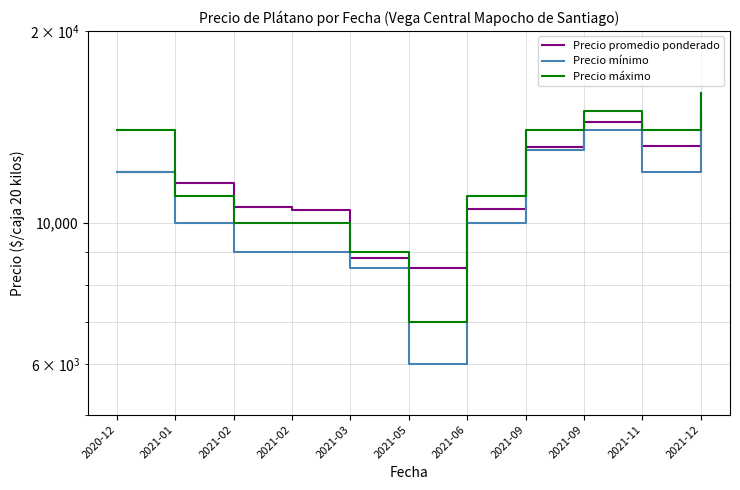

True or false: Precio promedio ponderado and Precio mínimo intersect in this chart.

False